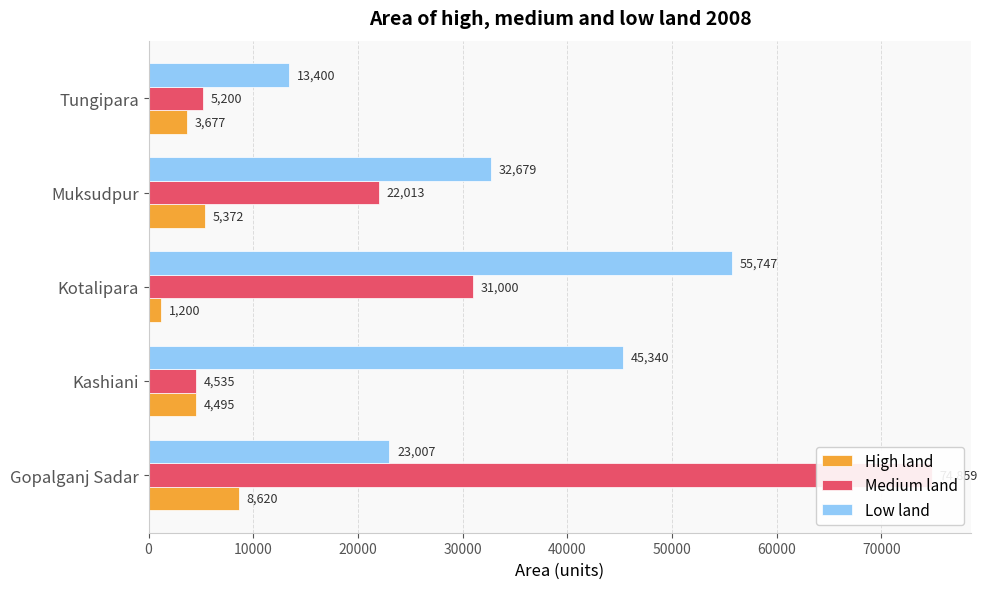

Between Kotalipara and Tungipara, which is larger?

Tungipara